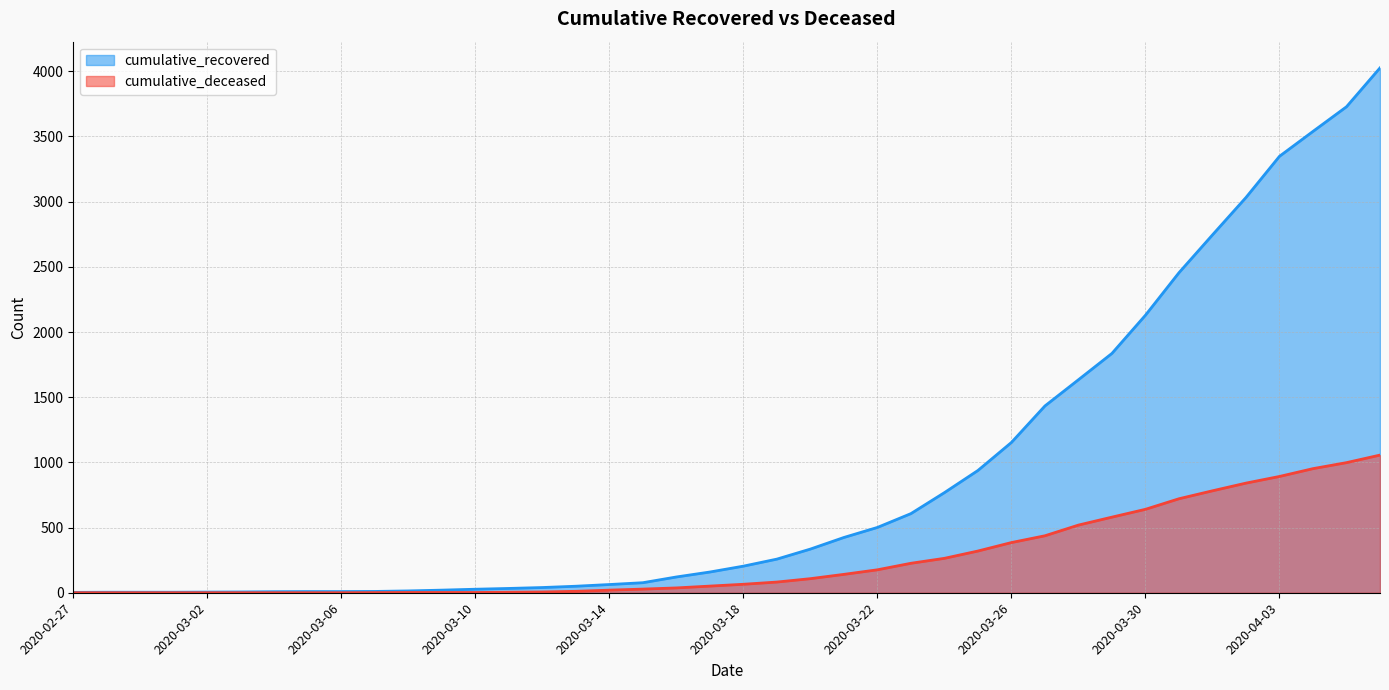

Reading right to left, what are all the values shown in this chart?

cumulative_recovered: 2020-04-06=4026	2020-04-05=3728	2020-04-04=3539	2020-04-03=3348	2020-04-02=3032	2020-04-01=2745	2020-03-31=2455	2020-03-30=2129	2020-03-29=1836	2020-03-28=1634	2020-03-27=1433	2020-03-26=1153	2020-03-25=938	2020-03-24=768	2020-03-23=607	2020-03-22=501	2020-03-21=424	2020-03-20=335	2020-03-19=258	2020-03-18=204	2020-03-17=159	2020-03-16=121	2020-03-15=77	2020-03-14=63	2020-03-13=50	2020-03-12=40	2020-03-11=33	2020-03-10=27	2020-03-09=20	2020-03-08=14	2020-03-07=10	2020-03-06=9	2020-03-05=9	2020-03-04=8	2020-03-03=6	2020-03-02=5	2020-03-01=4	2020-02-29=4	2020-02-28=4	2020-02-27=3
cumulative_deceased: 2020-04-06=1056	2020-04-05=998	2020-04-04=952	2020-04-03=892	2020-04-02=841	2020-04-01=782	2020-03-31=721	2020-03-30=640	2020-03-29=580	2020-03-28=519	2020-03-27=437	2020-03-26=385	2020-03-25=320	2020-03-24=264	2020-03-23=226	2020-03-22=176	2020-03-21=141	2020-03-20=108	2020-03-19=82	2020-03-18=65	2020-03-17=51	2020-03-16=37	2020-03-15=28	2020-03-14=20	2020-03-13=11	2020-03-12=6	2020-03-11=4	2020-03-10=2	2020-03-09=2	2020-03-08=2	2020-03-07=1	2020-03-06=0	2020-03-05=0	2020-03-04=0	2020-03-03=0	2020-03-02=0	2020-03-01=0	2020-02-29=0	2020-02-28=0	2020-02-27=0